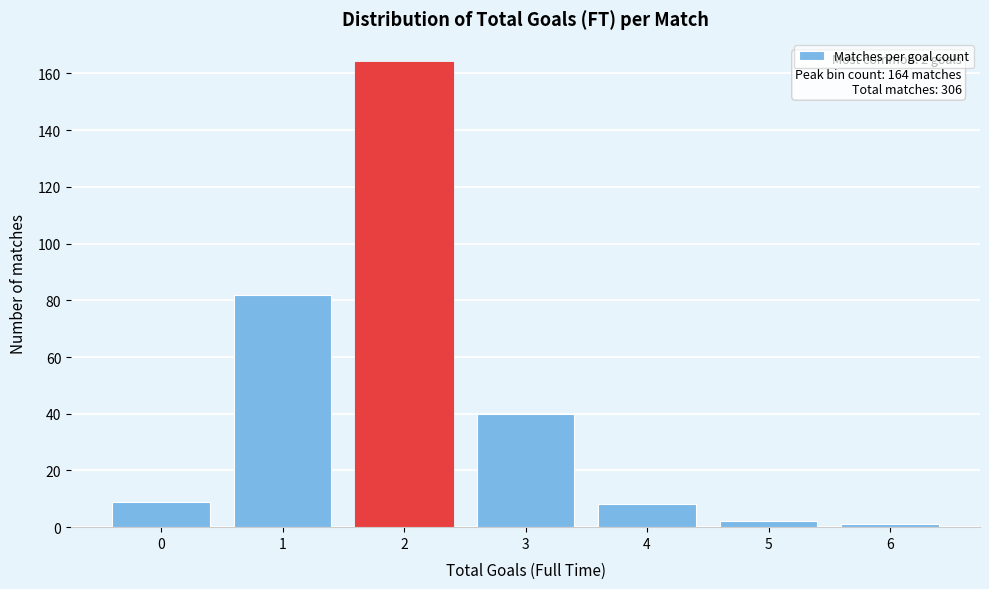

Reading left to right, what are all the values shown in this chart?

9	82	164	40	8	2	1